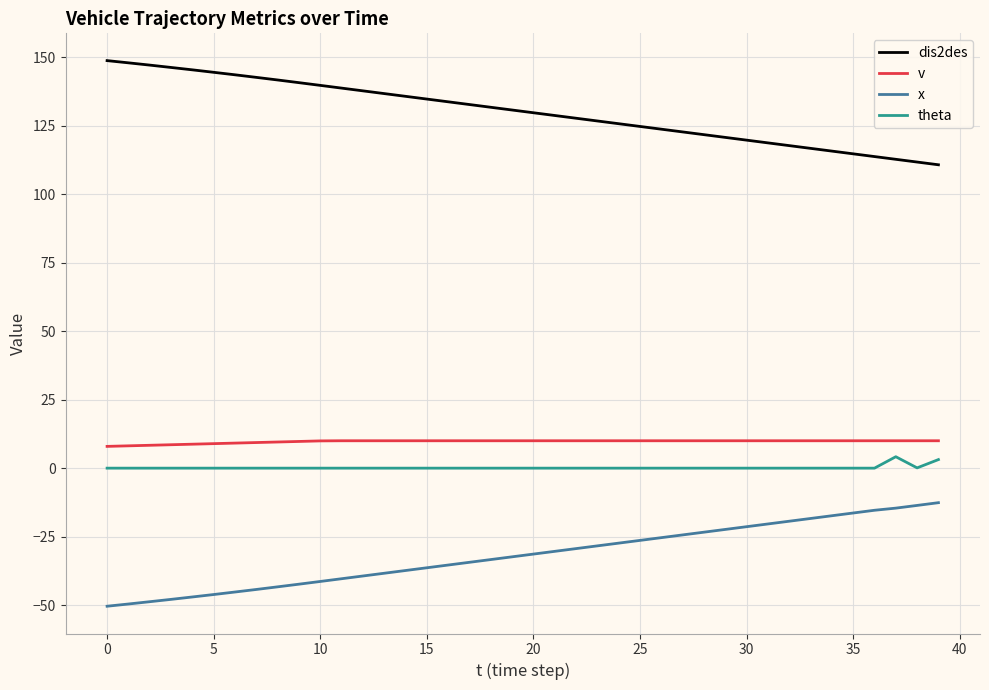

What is the difference between the maximum and minimum values in the dis2des series?

38.0